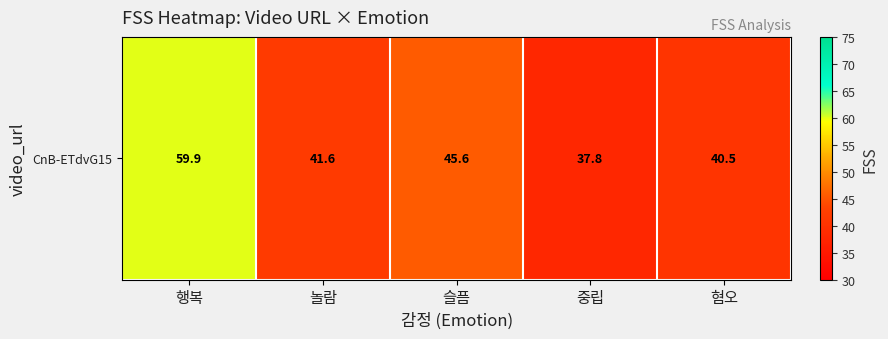

What is the average value?

45.1